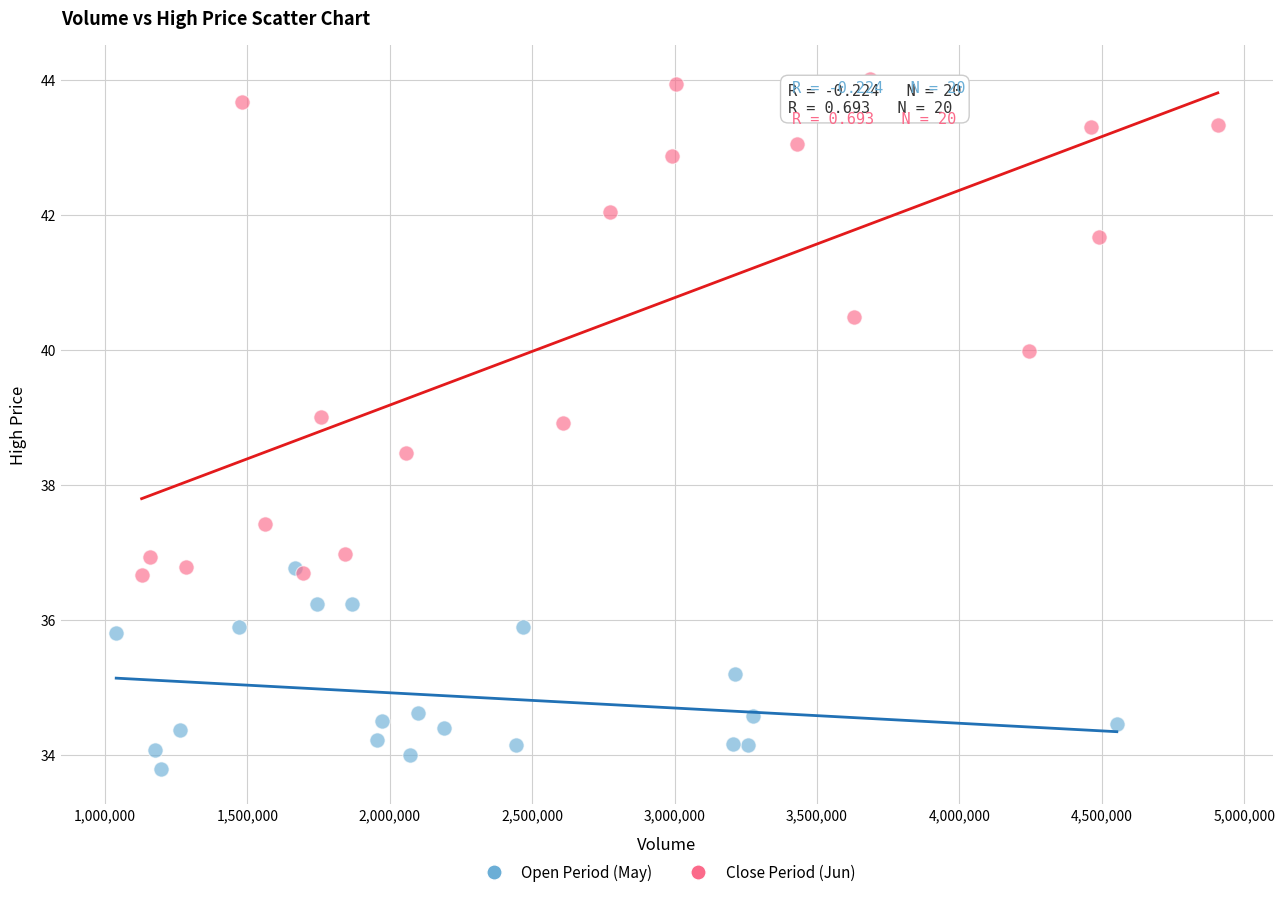

Which series reaches the maximum Y coordinate?

Close Period (Jun)